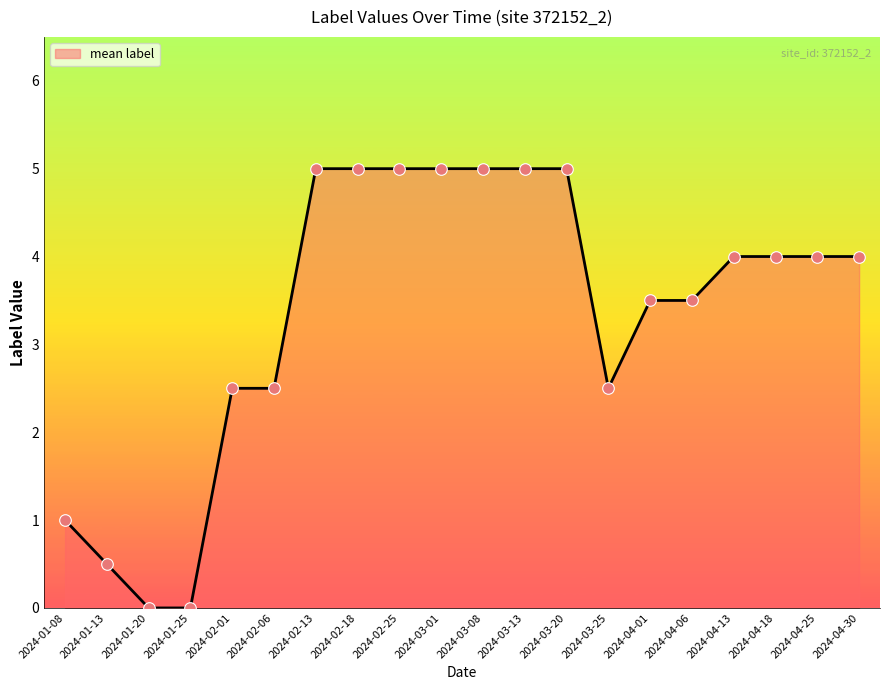

Between 2024-02-06 and 2024-04-18, which is larger?

2024-04-18